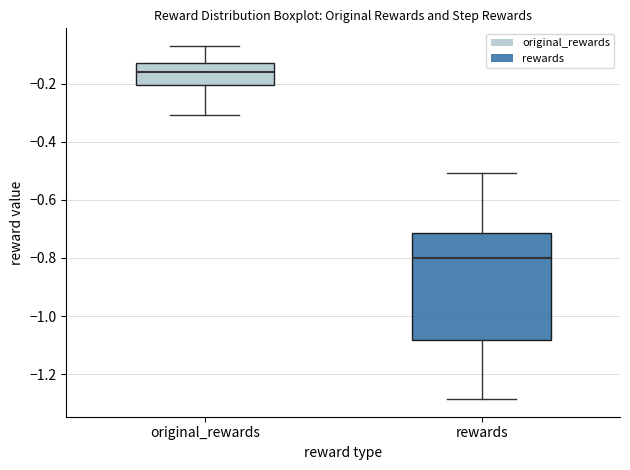

Which box is the tallest, from its lower edge to its upper edge?

rewards